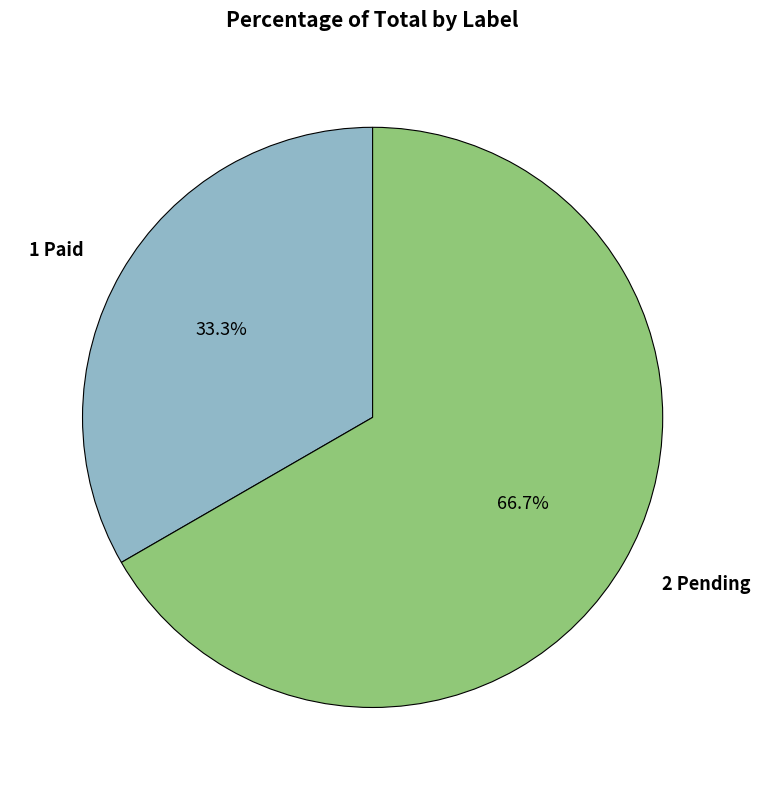

Rank the categories by value from highest to lowest.

2 Pending, 1 Paid